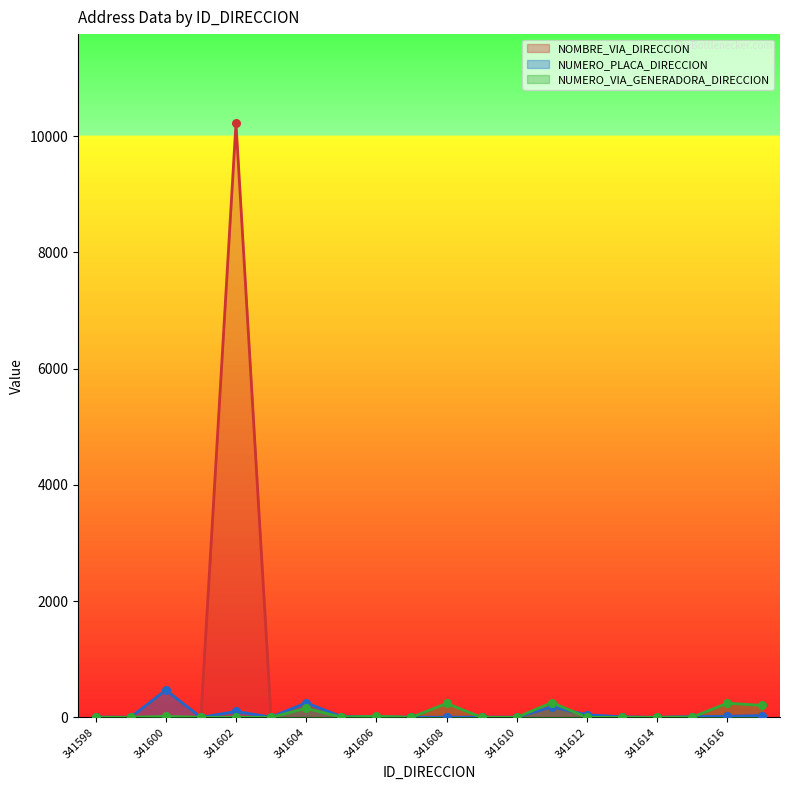

What are all the series names shown in the legend?

NOMBRE_VIA_DIRECCION, NUMERO_PLACA_DIRECCION, NUMERO_VIA_GENERADORA_DIRECCION